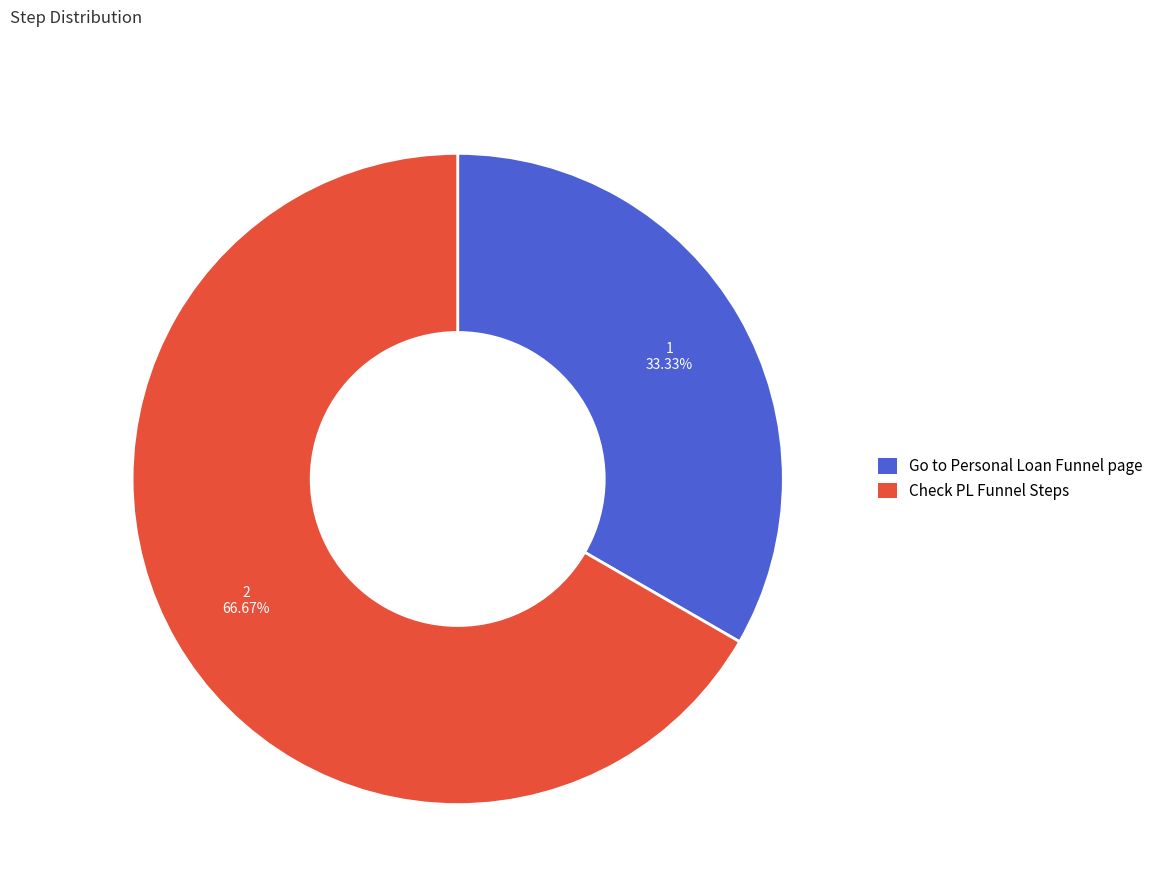

What is the smallest slice in the pie chart?

Go to Personal Loan Funnel page